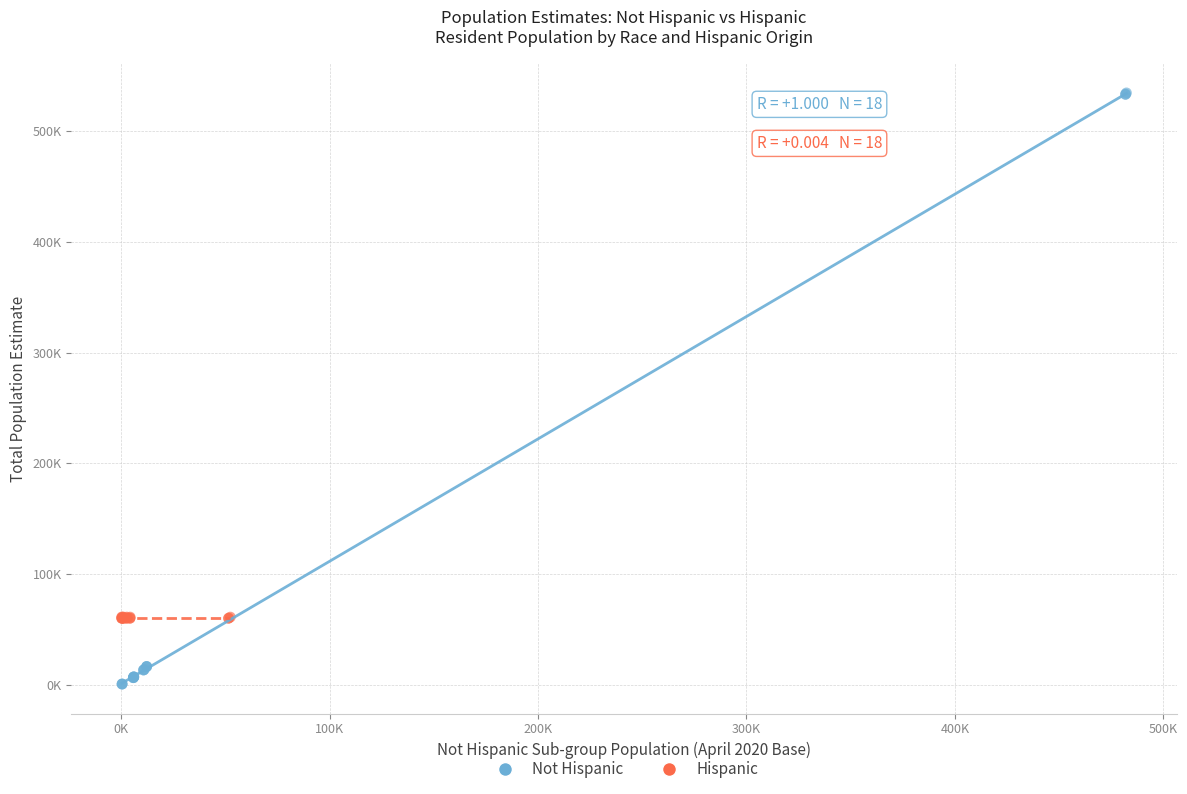

Which series has the widest spread of Y values?

Not Hispanic